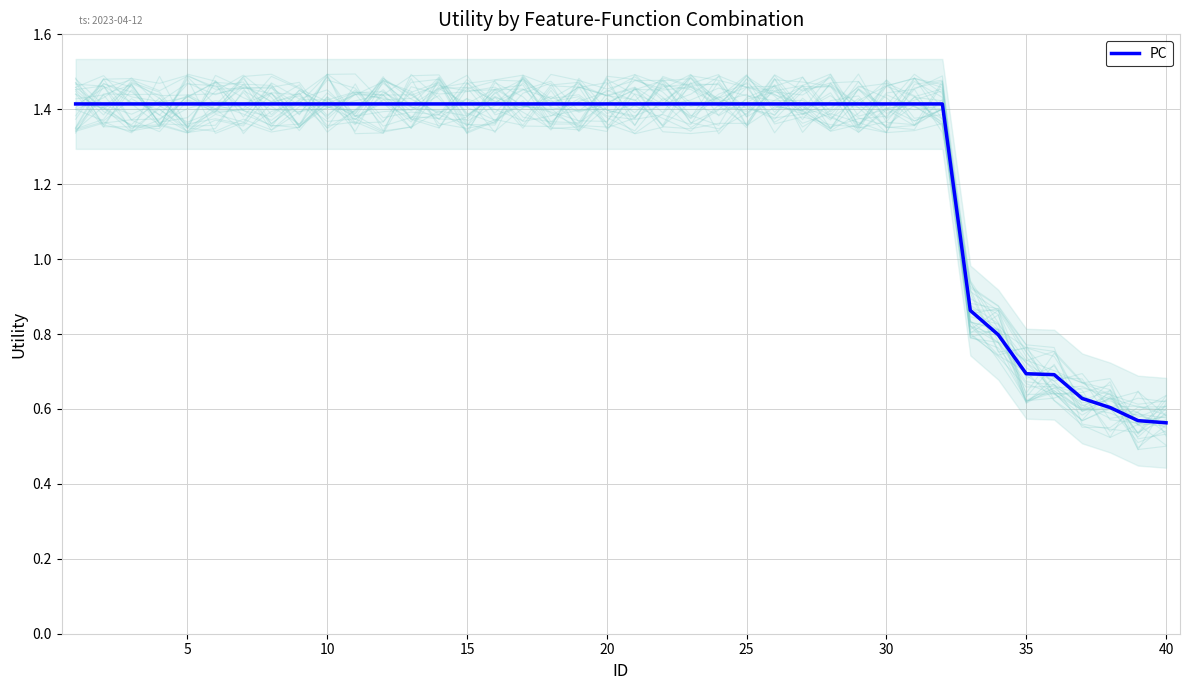

True or false: the data shows 0.8 at 20.

False